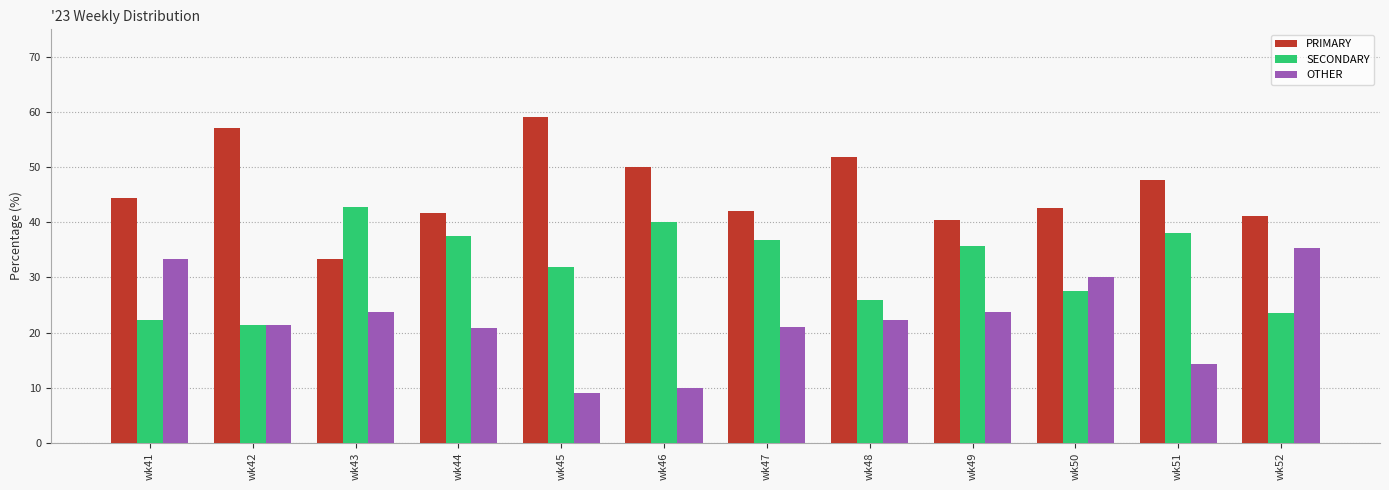

What is the sum of the OTHER values at wk52 and wk45?

44.4